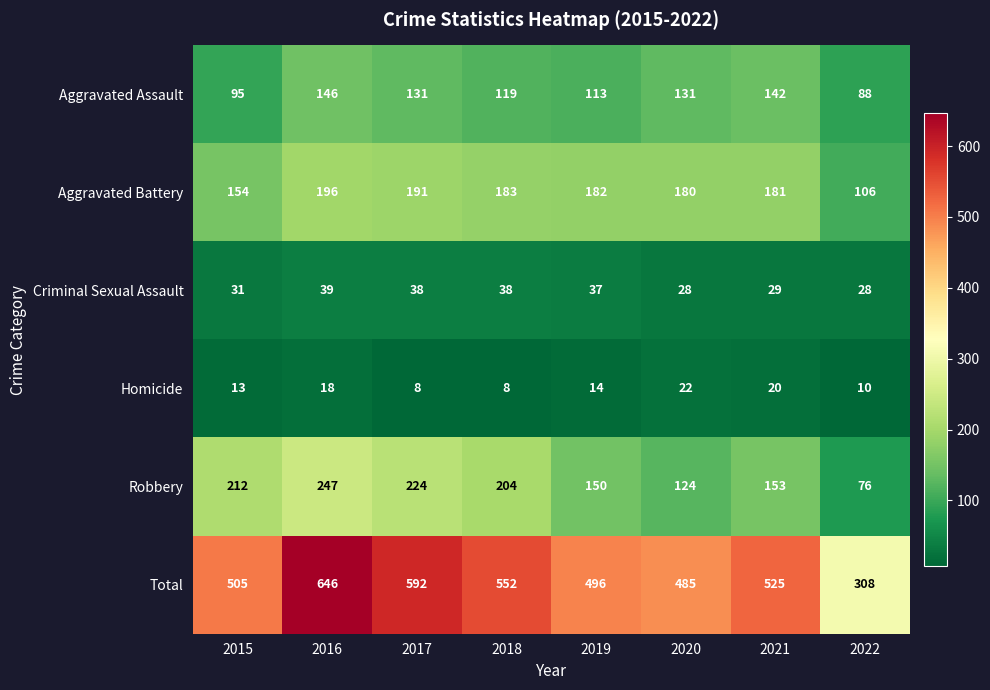

How many data points in Aggravated Assault are less than 131?

4